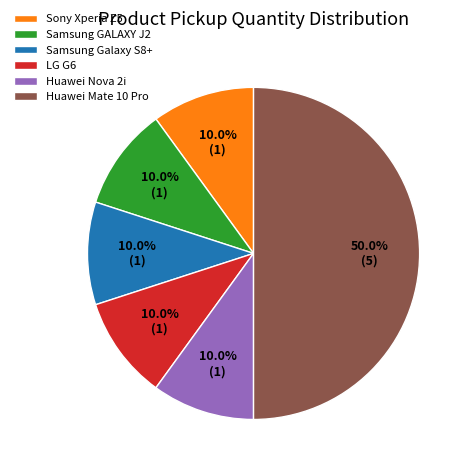

To the nearest percent, what is the difference between the largest and smallest slice percentages?

40%